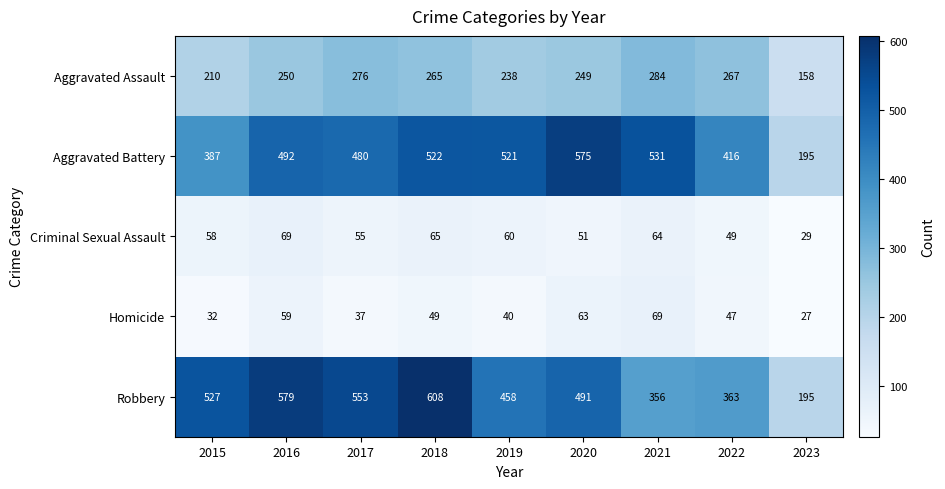

What is the total value across all series at 2017?

1401